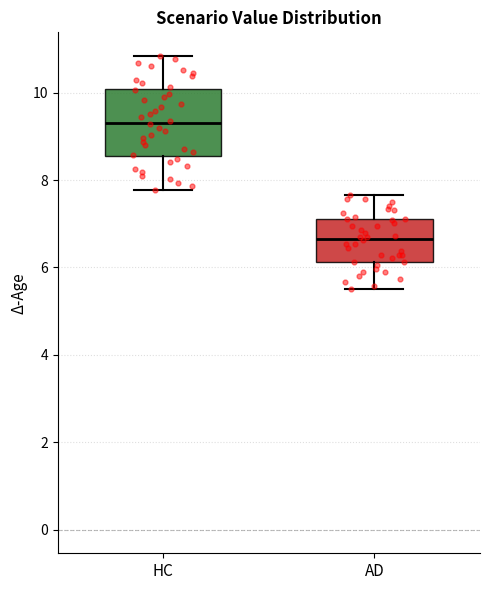

Reading left to right, transcribe this box plot: for each box, give where its median line is, the range the box spans, and where its two whiskers end, as read against the y-axis. The values are not printed on the chart, so give them approximately, as read against the axis.

HC: median 9.4, box 8.6 to 10.0, whiskers 7.8 to 10.8
AD: median 6.6, box 6.2 to 7.2, whiskers 5.6 to 7.6